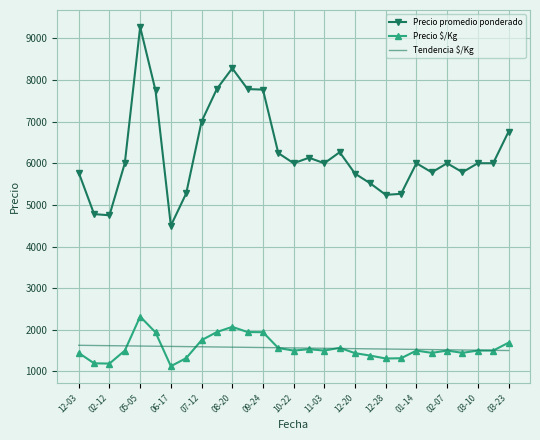

At how many categories does at least one series exceed 2380?

29